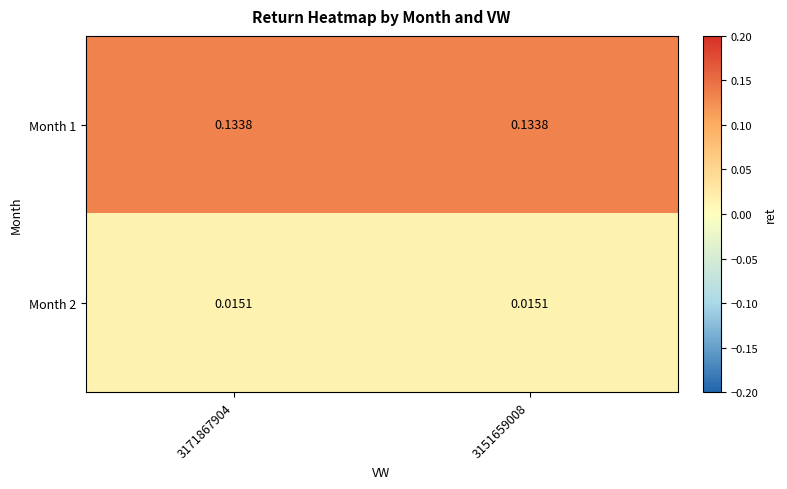

Is the value of Month 1 at 3171867904 greater than the value of Month 2 at 3151659008?

Yes